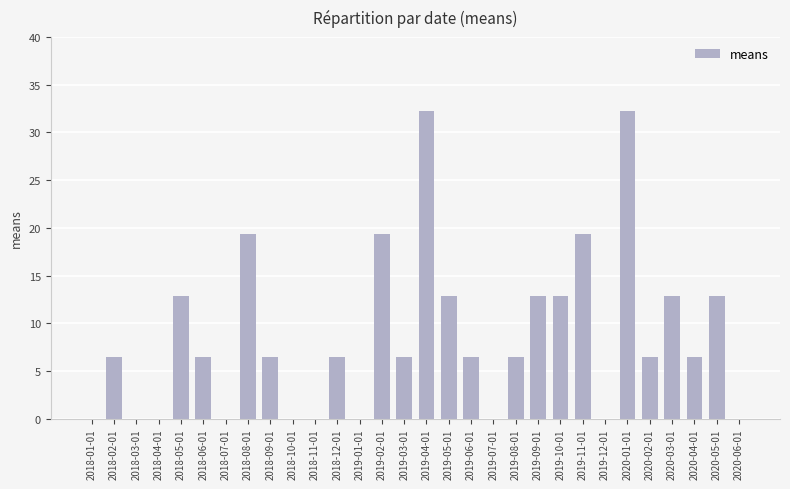

How many values exceed 6?

20